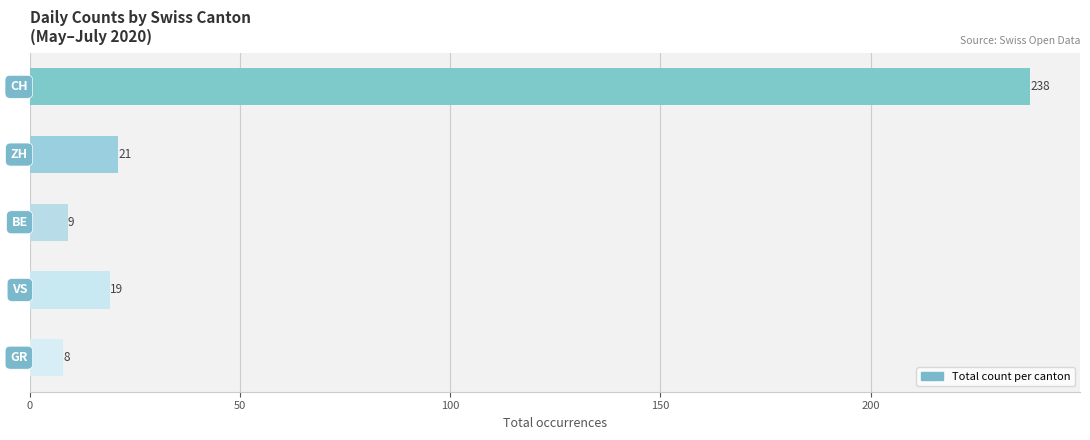

Does the chart contain any negative values?

No